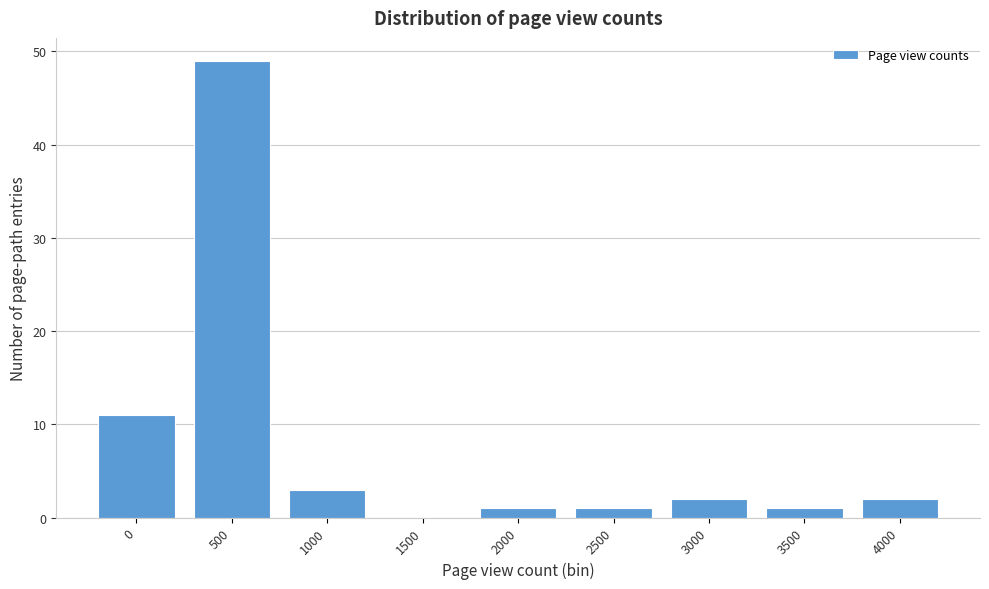

Reading left to right, transcribe all the data shown in this chart.

0=11	500=49	1000=3	1500=0	2000=1	2500=1	3000=2	3500=1	4000=2